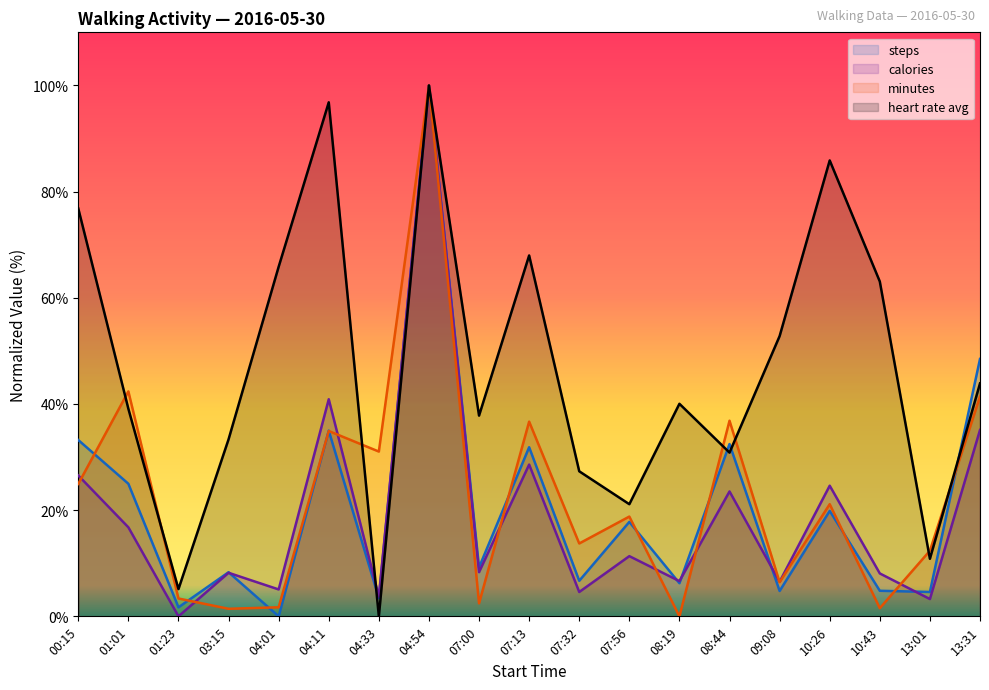

Reading left to right, what are all the values shown in this chart?

steps: 33.2	25.0	1.7	8.3	0.0	35.0	3.4	100.0	9.2	31.9	6.7	17.8	6.2	32.5	4.8	19.9	4.8	4.6	48.5
calories: 26.5	16.8	0.0	8.2	5.1	40.9	3.7	100.0	8.3	28.6	4.6	11.3	6.6	23.5	6.5	24.6	8.1	3.3	35.1
minutes: 24.9	42.4	3.4	1.4	1.7	34.9	31.0	100.0	2.4	36.7	13.7	18.8	0.0	36.8	6.4	21.1	1.5	12.4	41.4
heart rate avg: 76.8	39.1	5.1	33.3	65.9	96.8	0.0	100.0	37.8	68.0	27.3	21.1	40.0	30.8	52.8	85.9	63.1	10.8	43.9